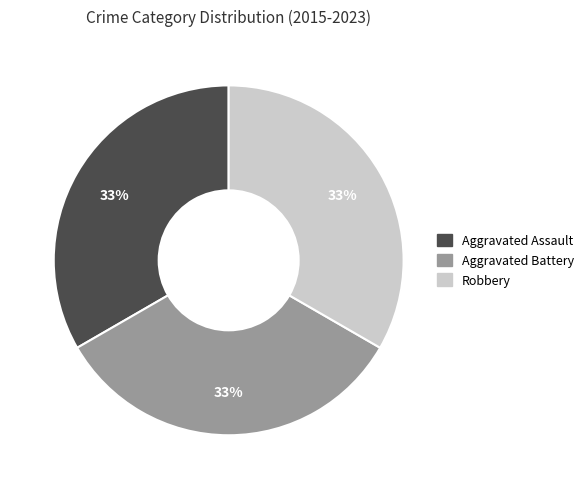

The Aggravated Assault slice represents 33% of the pie. True or false?

True